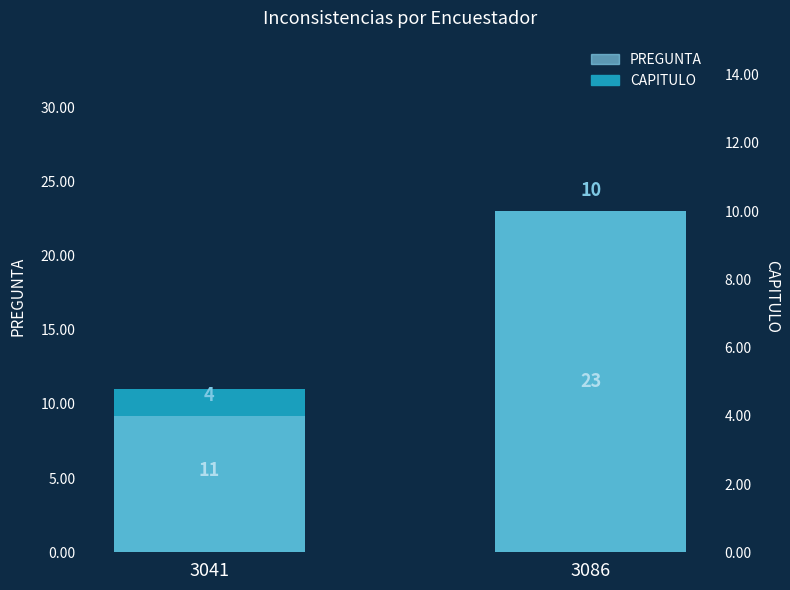

Reading left to right, what are all the values shown in this chart?

PREGUNTA: 3041=11	3086=23
CAPITULO: 3041=4	3086=10